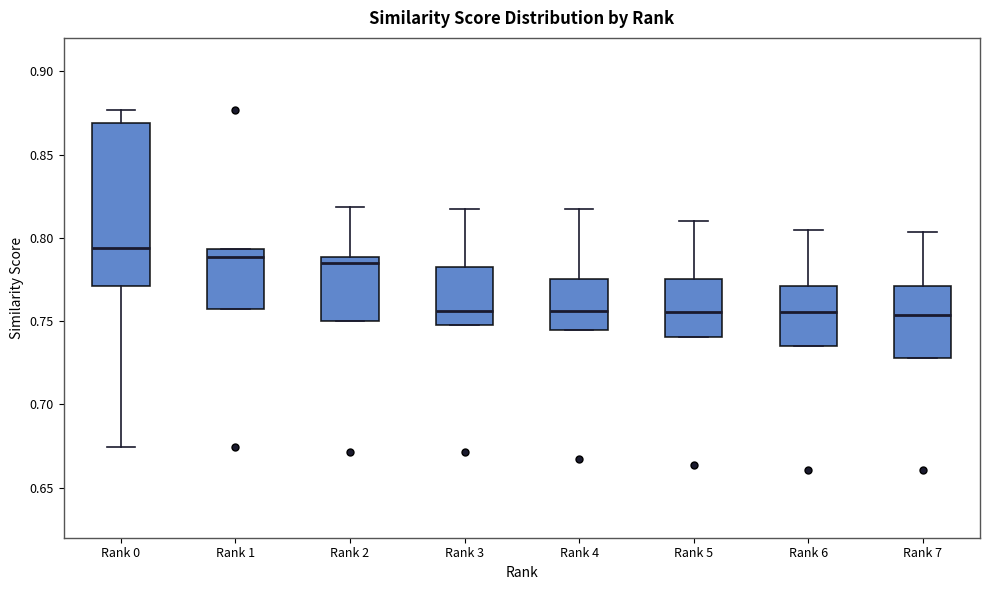

Reading left to right, read every box against the y-axis: the position of its median line, the range the box covers, and the ends of its whiskers. The values are not printed on the chart, so give them approximately, as read against the axis.

Rank 0: median 0.795, box 0.770 to 0.870, whiskers 0.675 to 0.875
Rank 1: median 0.790, box 0.755 to 0.795, whiskers 0.755 to 0.795
Rank 2: median 0.785, box 0.750 to 0.790, whiskers 0.750 to 0.820
Rank 3: median 0.755, box 0.750 to 0.780, whiskers 0.750 to 0.815
Rank 4: median 0.755, box 0.745 to 0.775, whiskers 0.745 to 0.815
Rank 5: median 0.755, box 0.740 to 0.775, whiskers 0.740 to 0.810
Rank 6: median 0.755, box 0.735 to 0.770, whiskers 0.735 to 0.805
Rank 7: median 0.755, box 0.730 to 0.770, whiskers 0.730 to 0.805